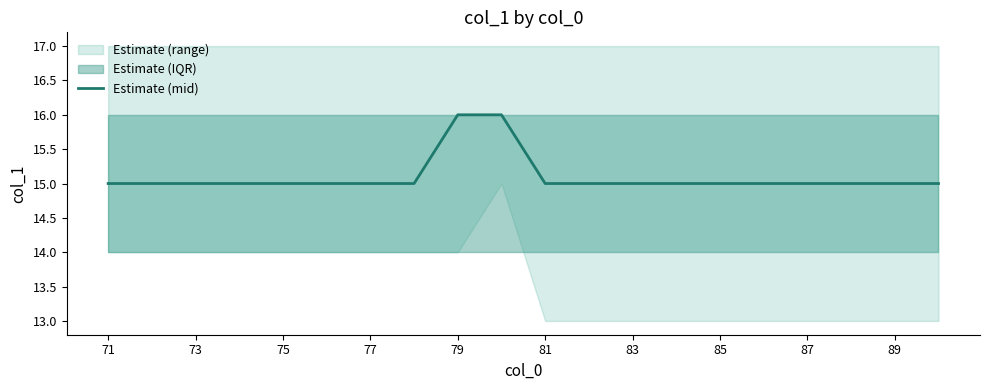

What is the maximum value shown in the chart?

16